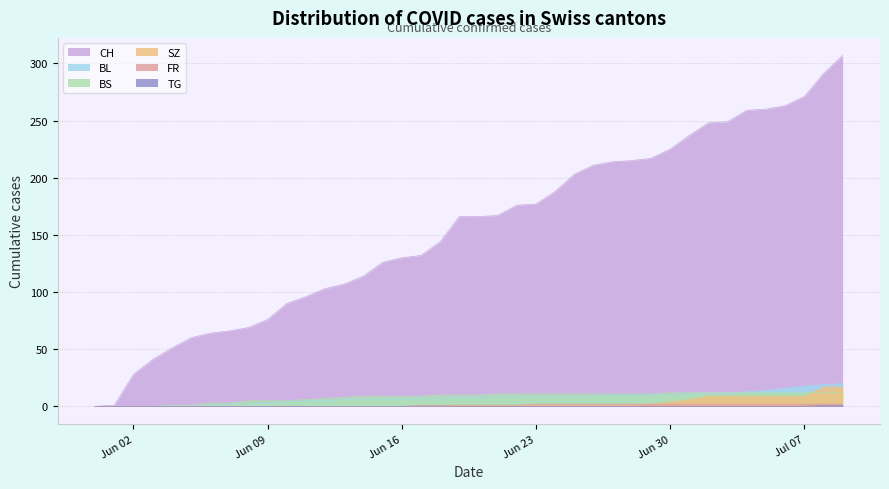

What position from the right is 2020-07-04?

6